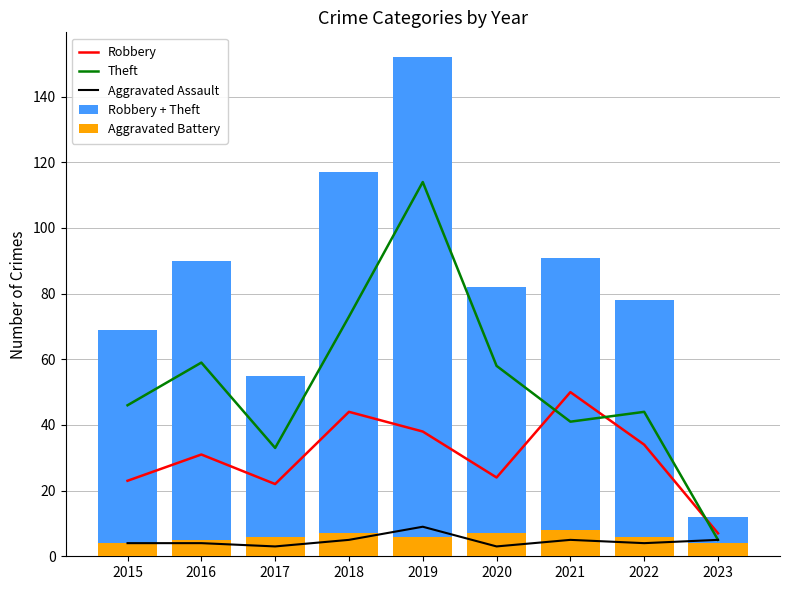

How many data points does each series have?

9